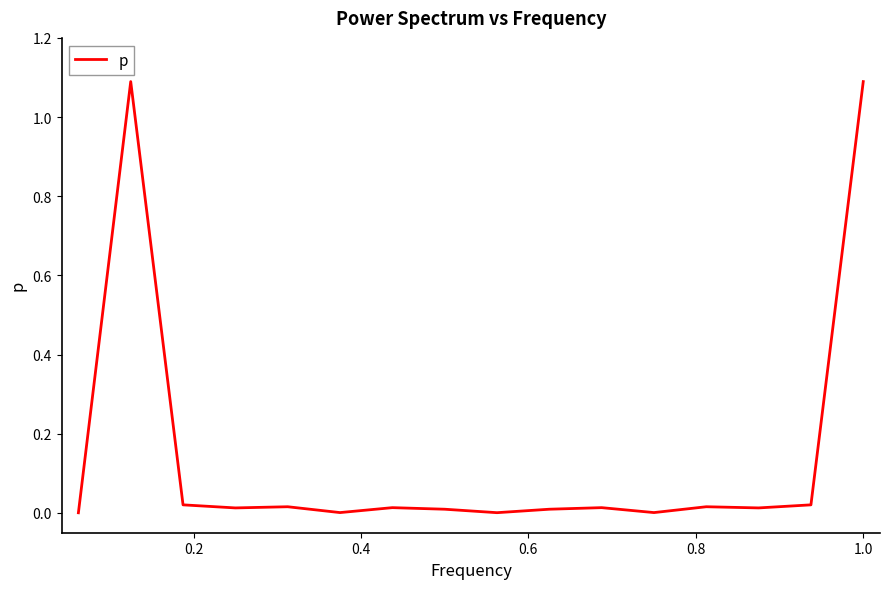

What is the maximum value shown in the chart?

1.1